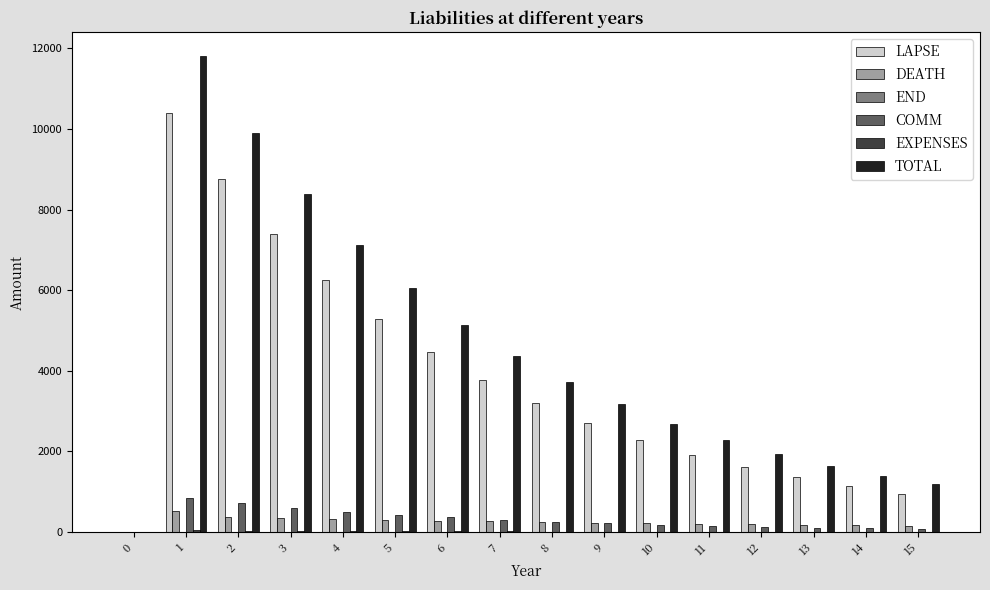

How many data points in LAPSE are above 3198?

8